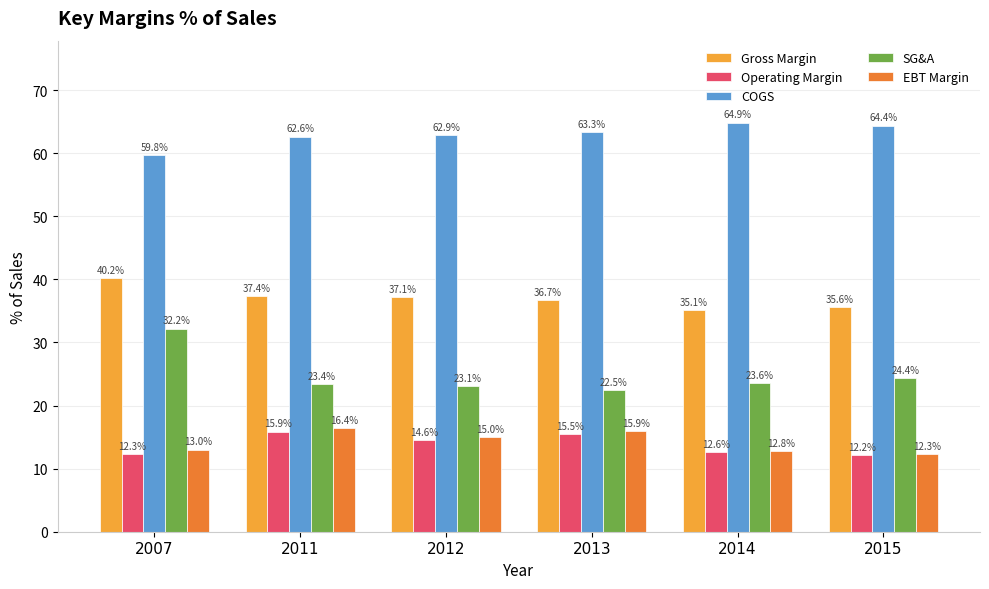

Reading left to right, extract all data points from this chart.

Gross Margin: 2007=40.2	2011=37.4	2012=37.1	2013=36.7	2014=35.1	2015=35.6
Operating Margin: 2007=12.3	2011=15.9	2012=14.6	2013=15.5	2014=12.6	2015=12.2
COGS: 2007=59.8	2011=62.6	2012=62.9	2013=63.3	2014=64.9	2015=64.4
SG&A: 2007=32.2	2011=23.4	2012=23.1	2013=22.5	2014=23.6	2015=24.4
EBT Margin: 2007=13.0	2011=16.4	2012=15.0	2013=15.9	2014=12.8	2015=12.3